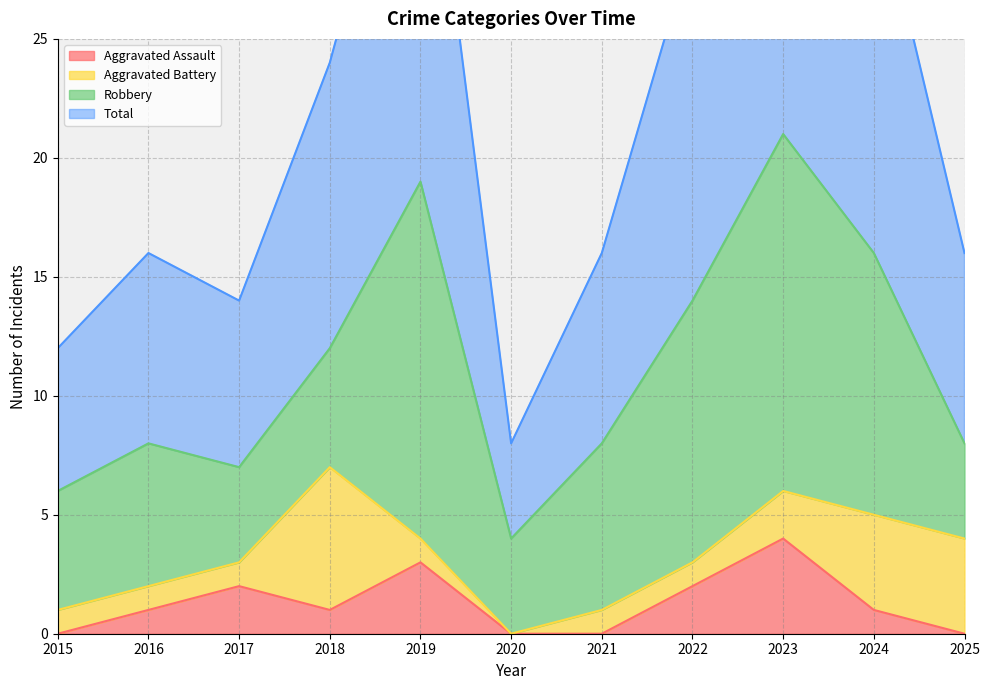

At which label is Total closest to 25?

2018